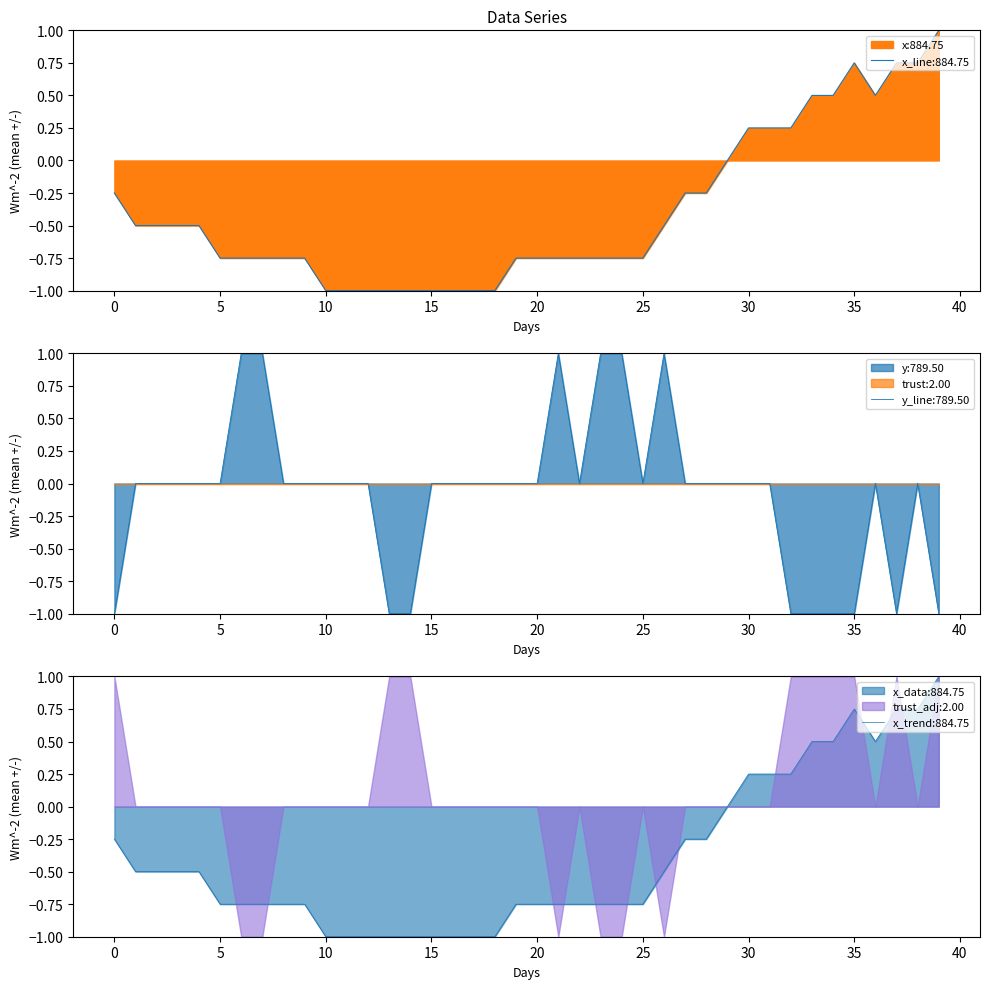

What is the sum of all x values?

-15.8